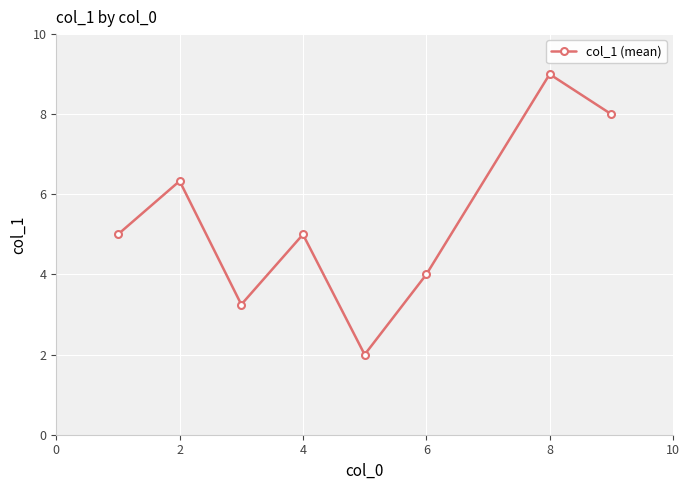

True or false: the data has more than 2 interior local peaks.

True